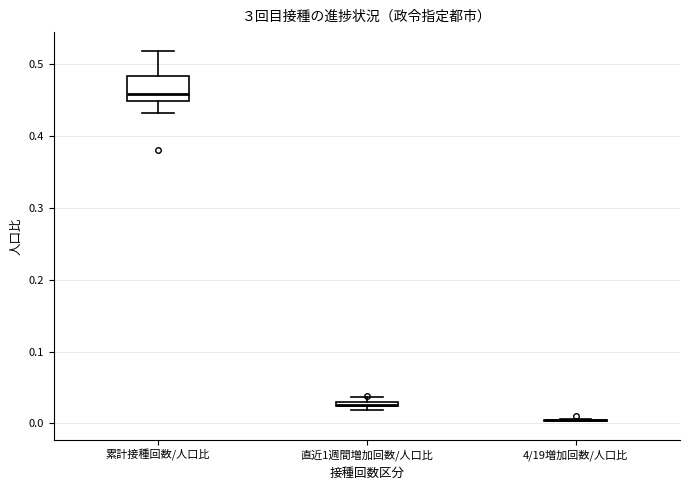

Comparing the boxes themselves (not the whiskers), which one is the tallest?

累計接種回数/人口比